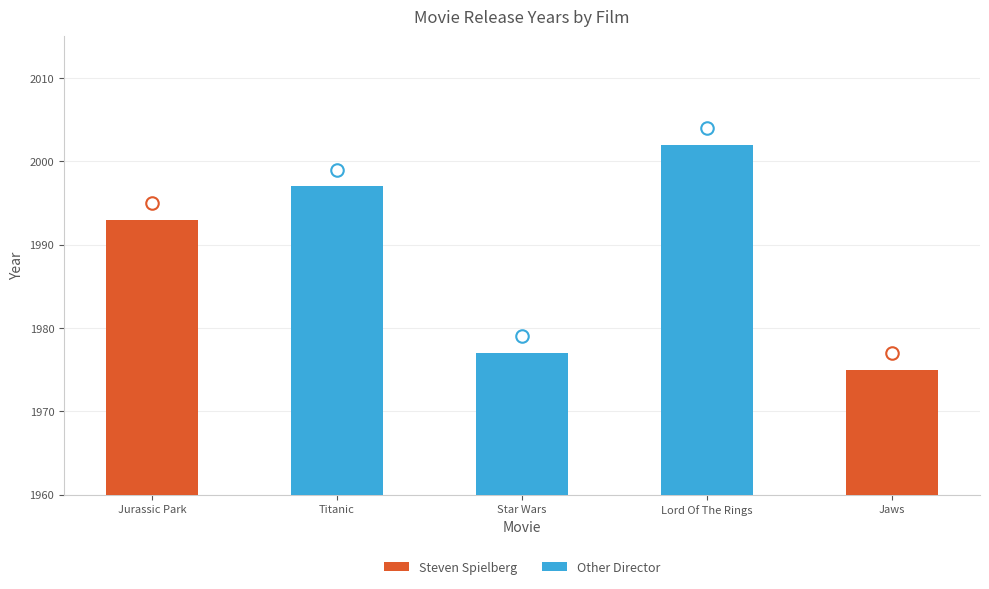

Approximately how many times larger is the value at Lord Of The Rings compared to Jurassic Park?

1.0